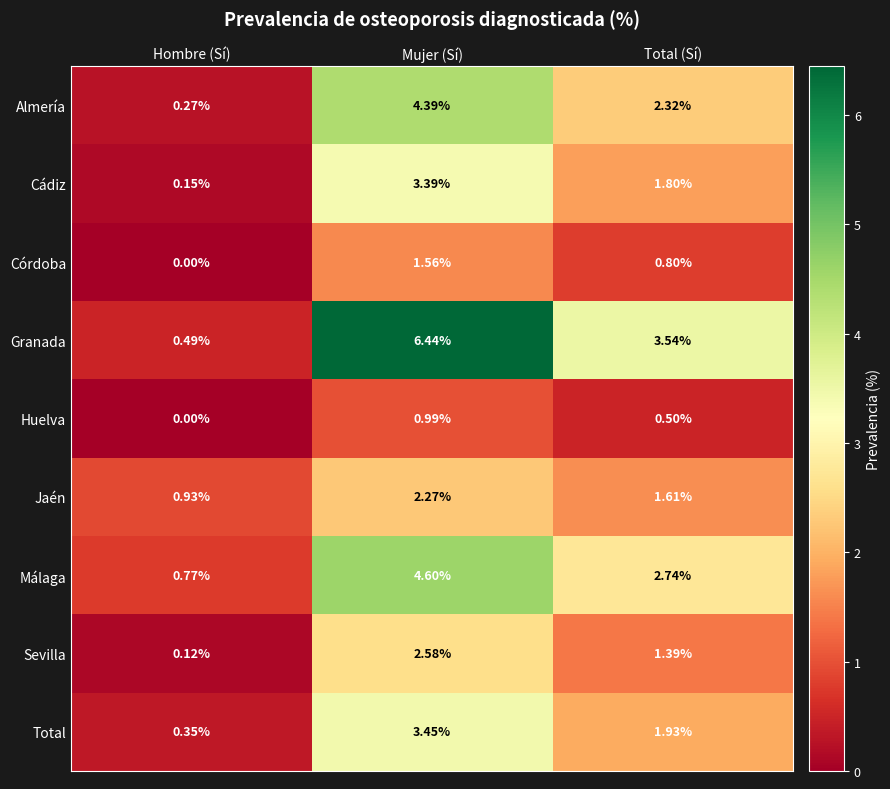

Where is Huelva nearest to the value 0?

Hombre (Sí)